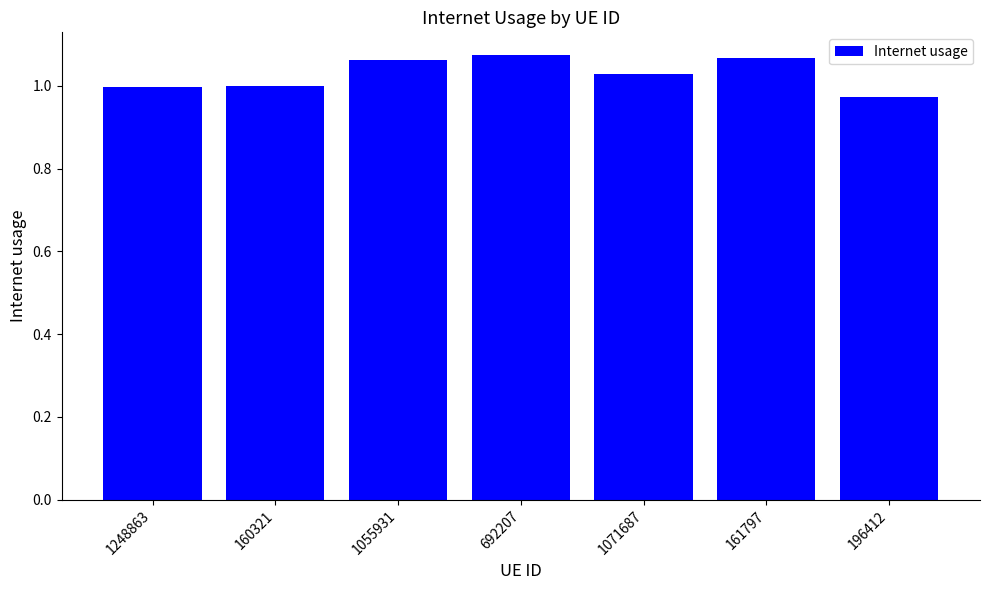

Count the number of categories in the chart.

7